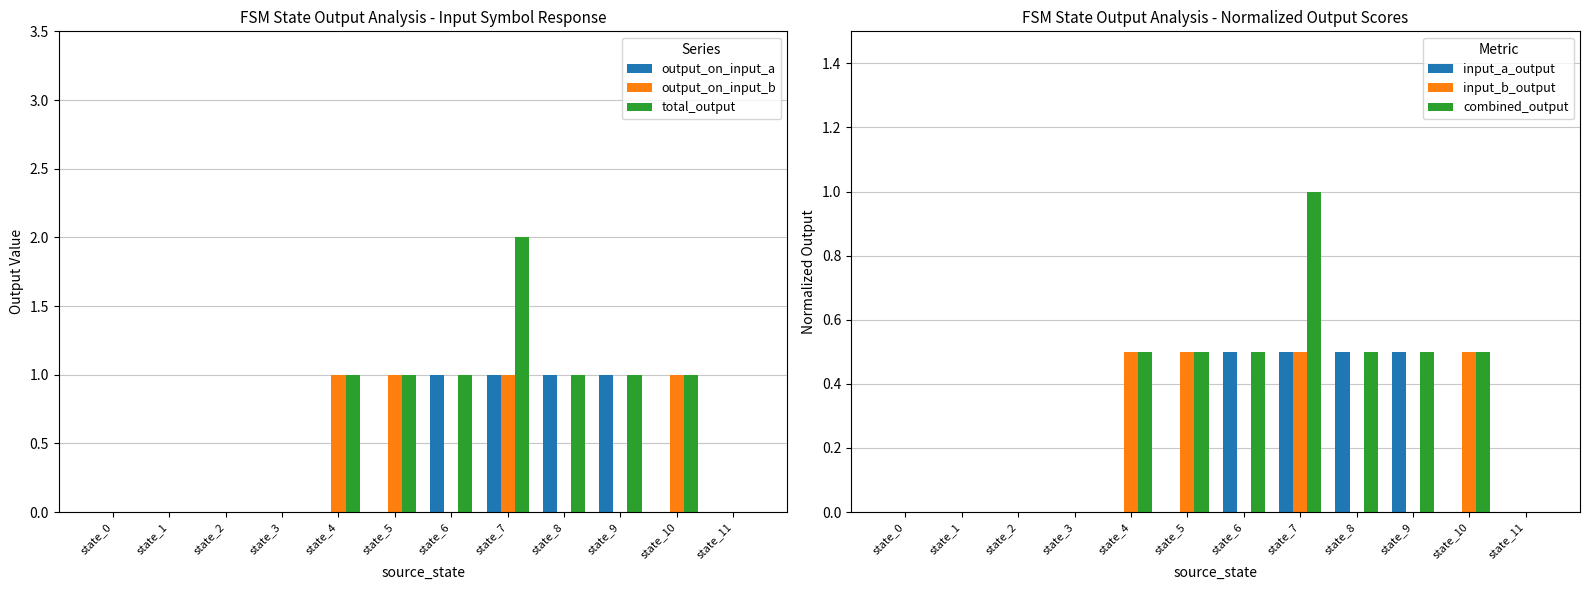

True or false: input_b_output has a value of 0.0 at state_0.

True